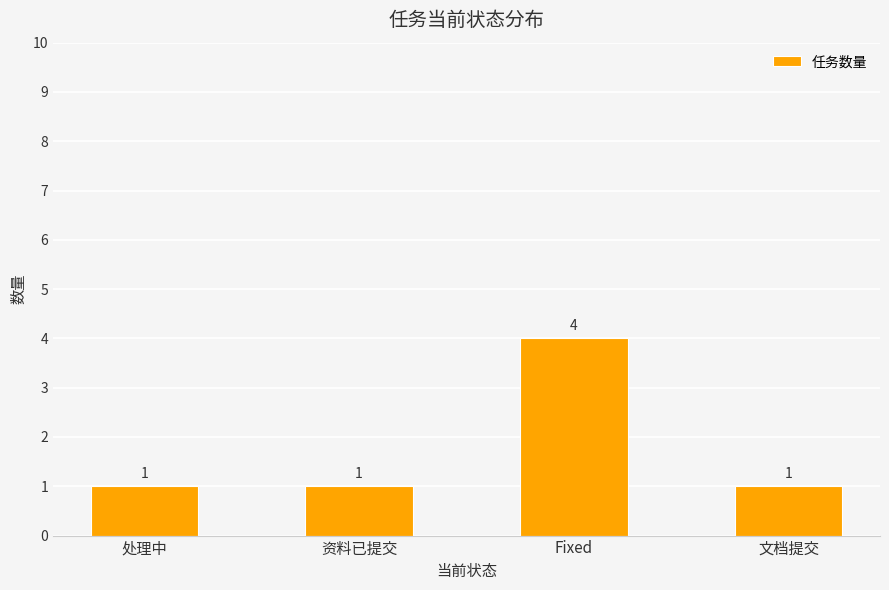

The chart shows a value of 1 at 处理中. True or false?

True